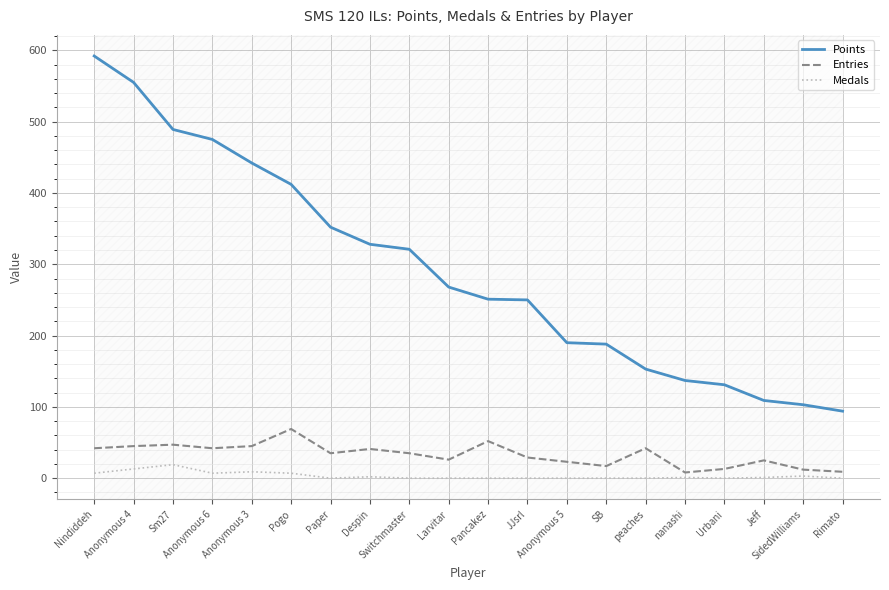

Count the number of data series in this chart.

3